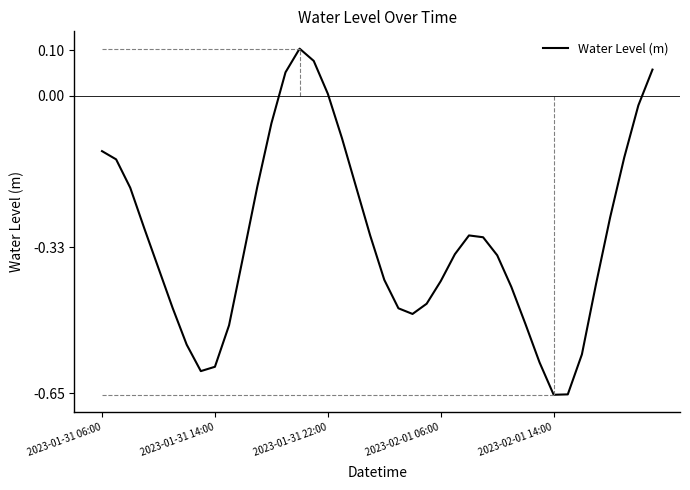

The value at 11 is -0.2. True or false?

True